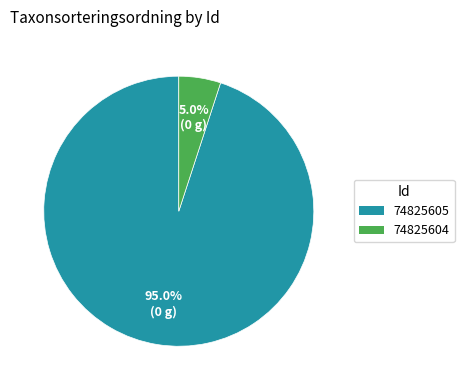

Which has a higher value, 74825604 or 74825605?

74825605